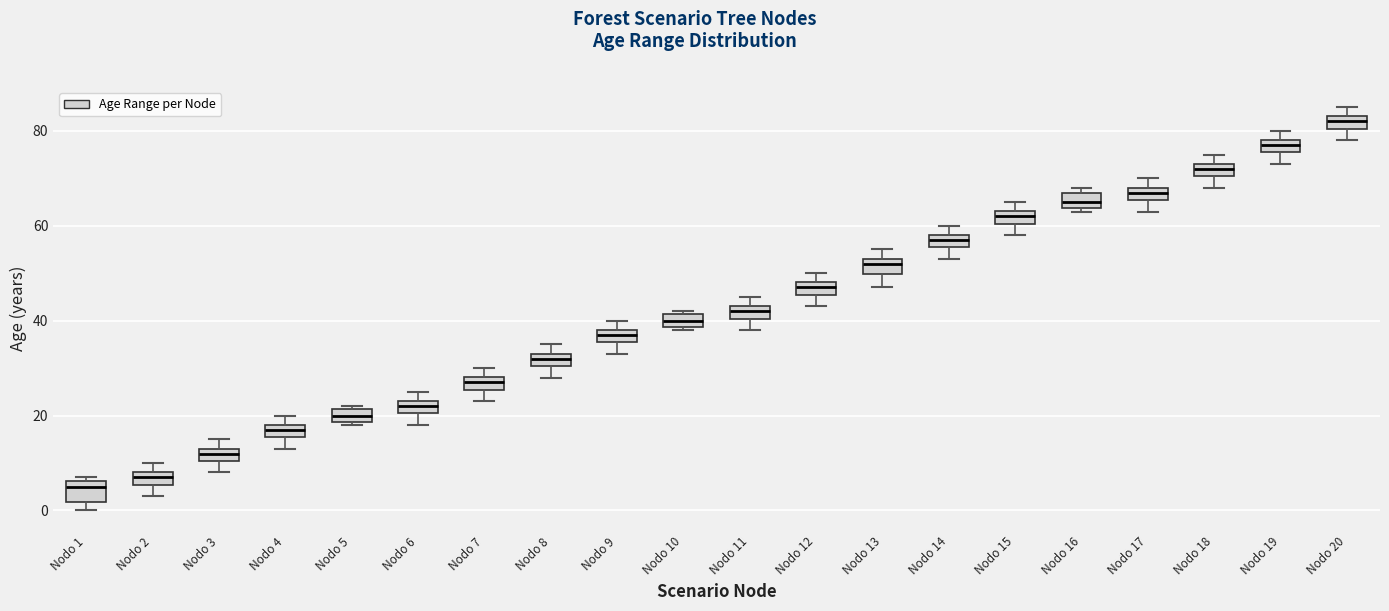

Which box's median line is the lowest?

Nodo 1